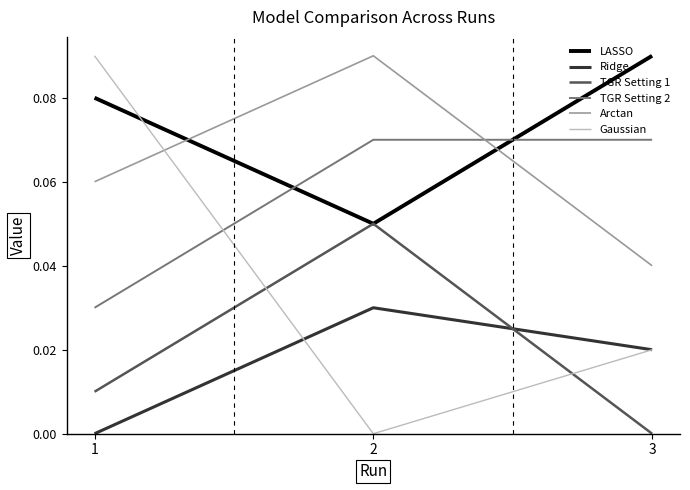

Between 1 and 3, which series saw the biggest shift?

Gaussian